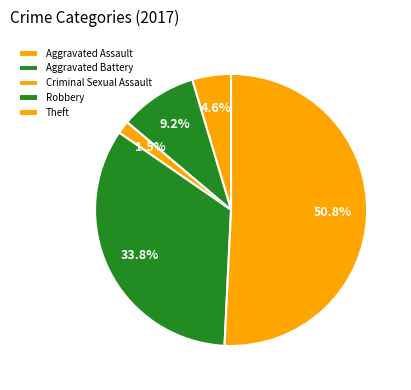

To the nearest percent, what portion does Aggravated Battery represent?

9%